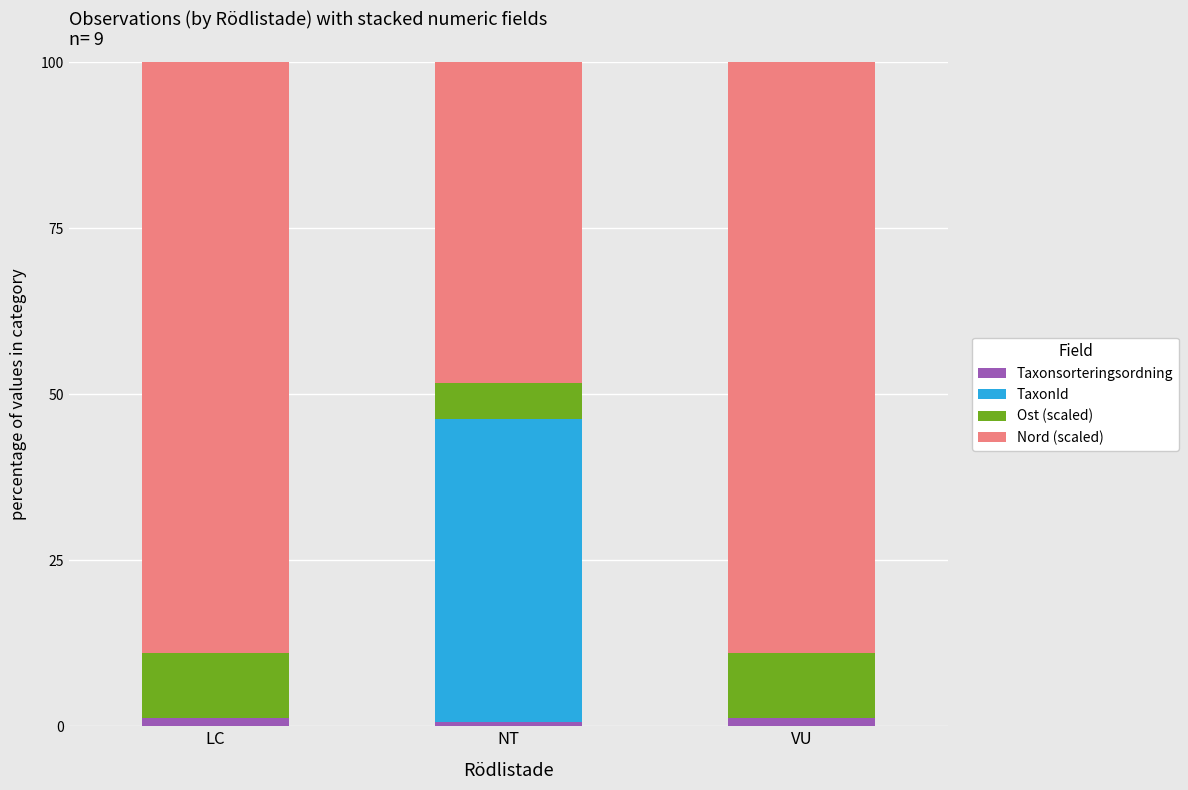

Reading left to right, transcribe the values for Taxonsorteringsordning.

LC=1.2	NT=0.6	VU=1.2